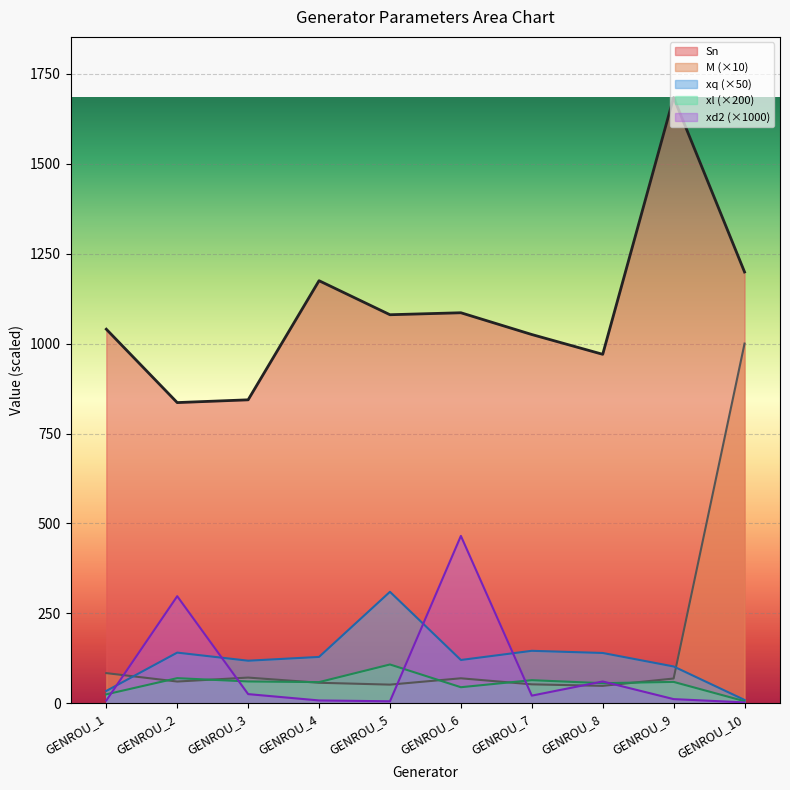

What is the average value of the Sn series?

1093.9